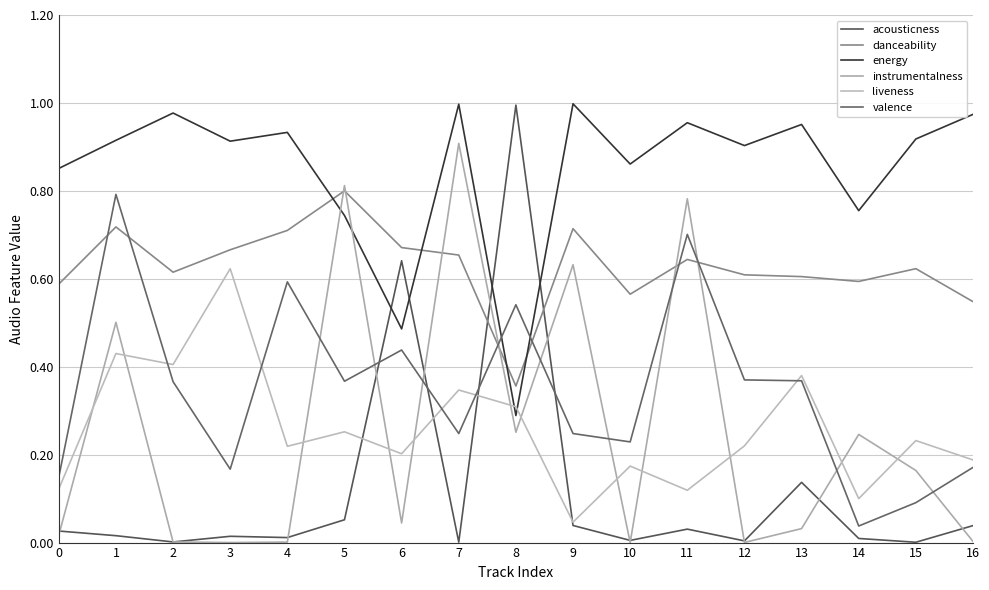

List the labels in order of energy value, largest first.

9, 7, 2, 16, 11, 13, 4, 15, 1, 3, 12, 10, 0, 14, 5, 6, 8